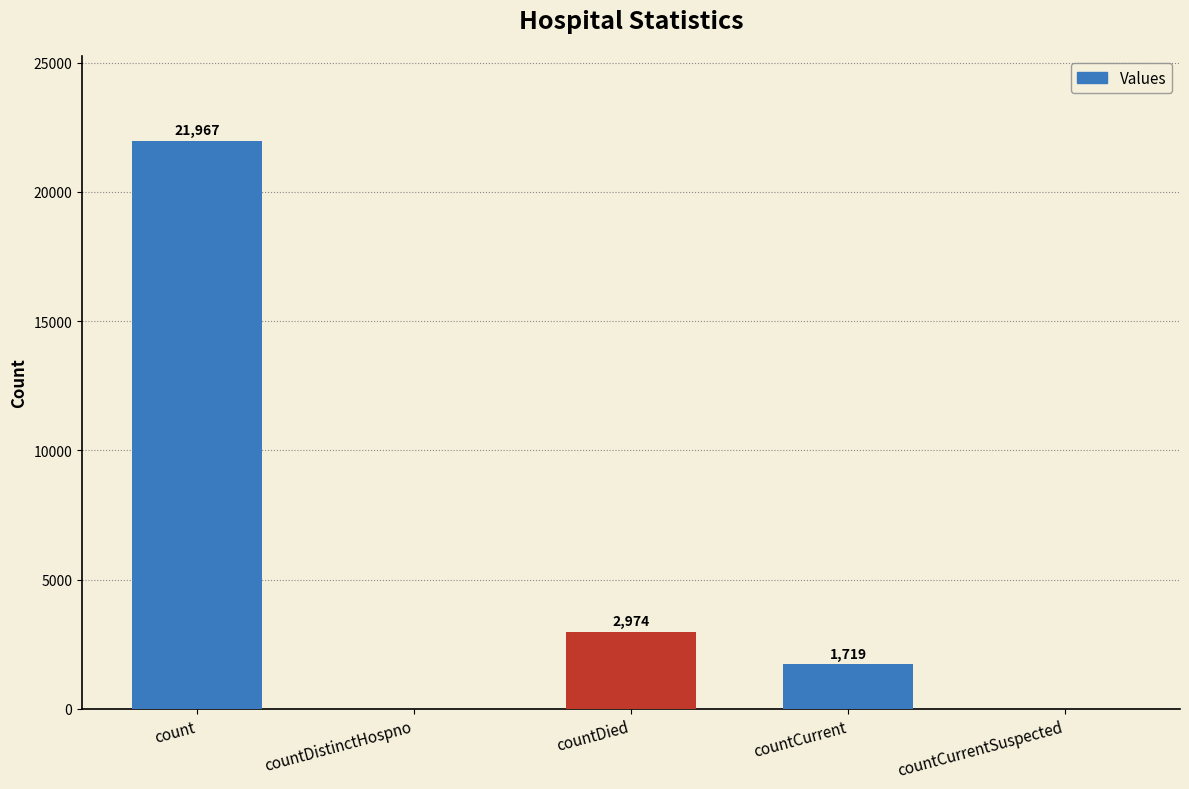

What is the ratio of the value at countDied to the value at countCurrent?

1.7